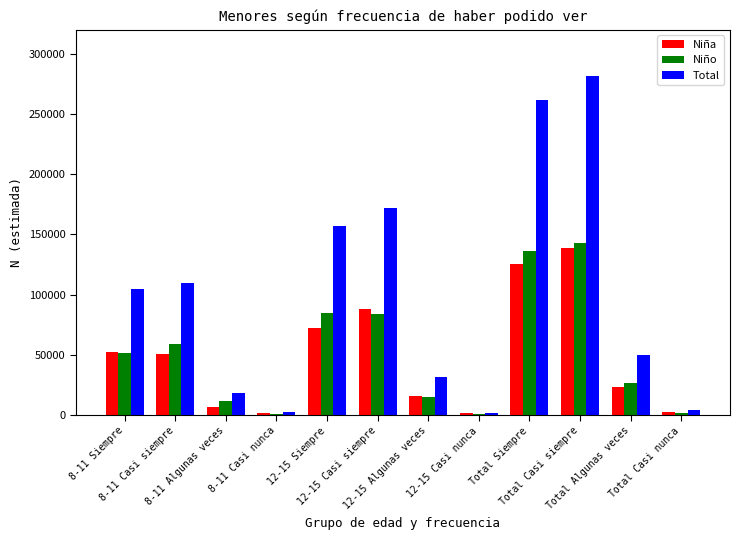

Is it true that Niño equals 24622 at 8-11 Siempre?

False